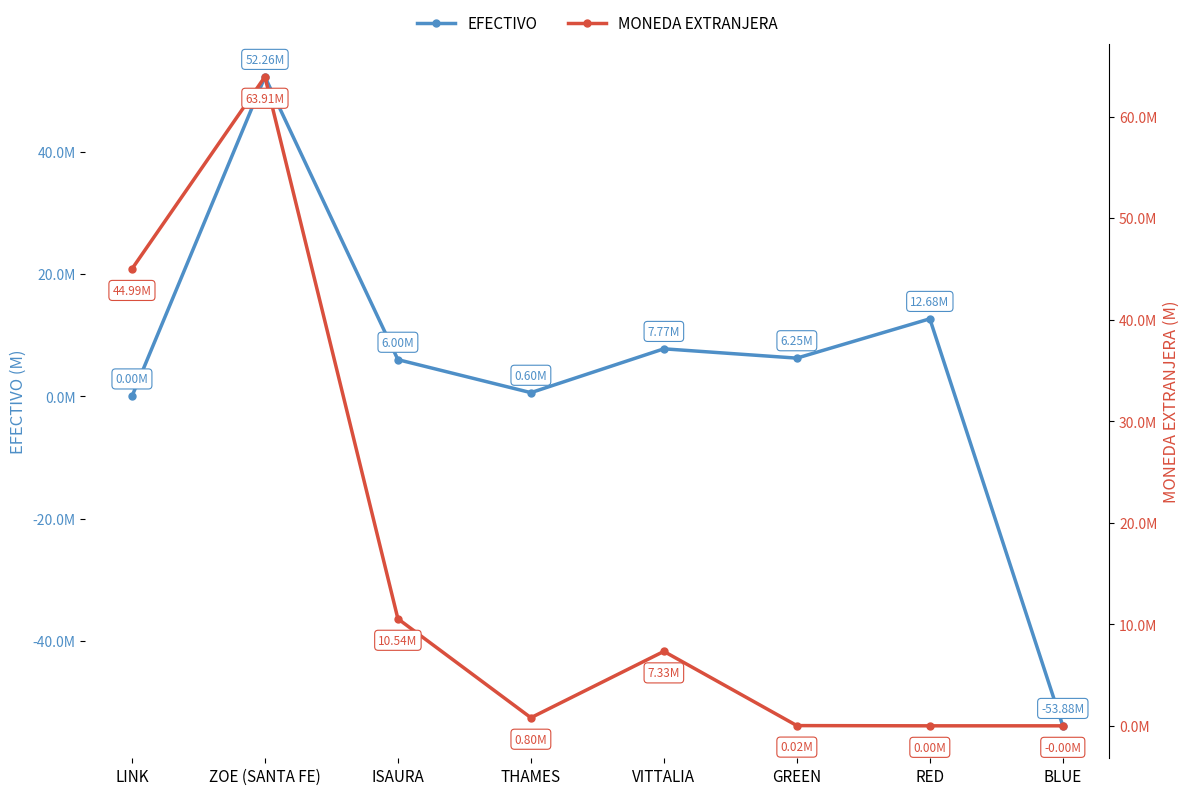

How many data points in EFECTIVO are less than 6?

4